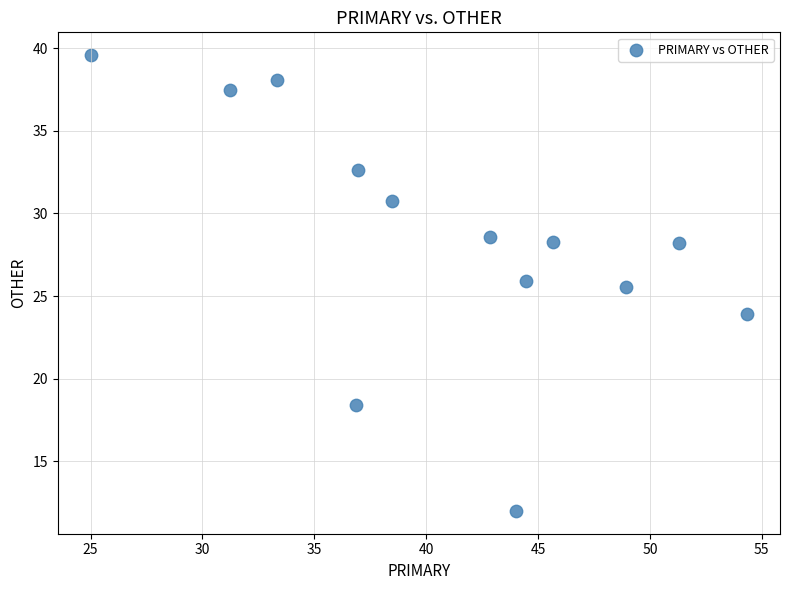

What is the range of Y values (max minus min)?

27.6